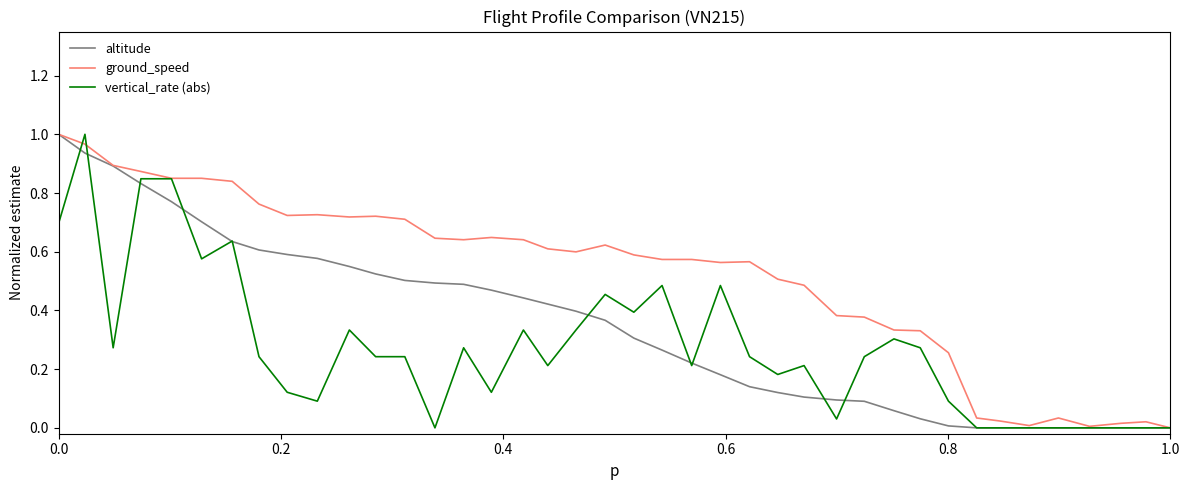

Does the chart have visible grid lines?

No